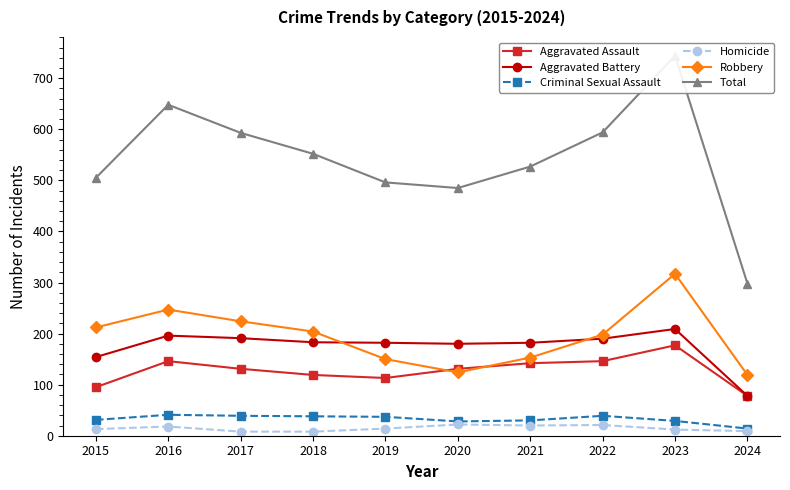

What is the greatest value displayed?

744